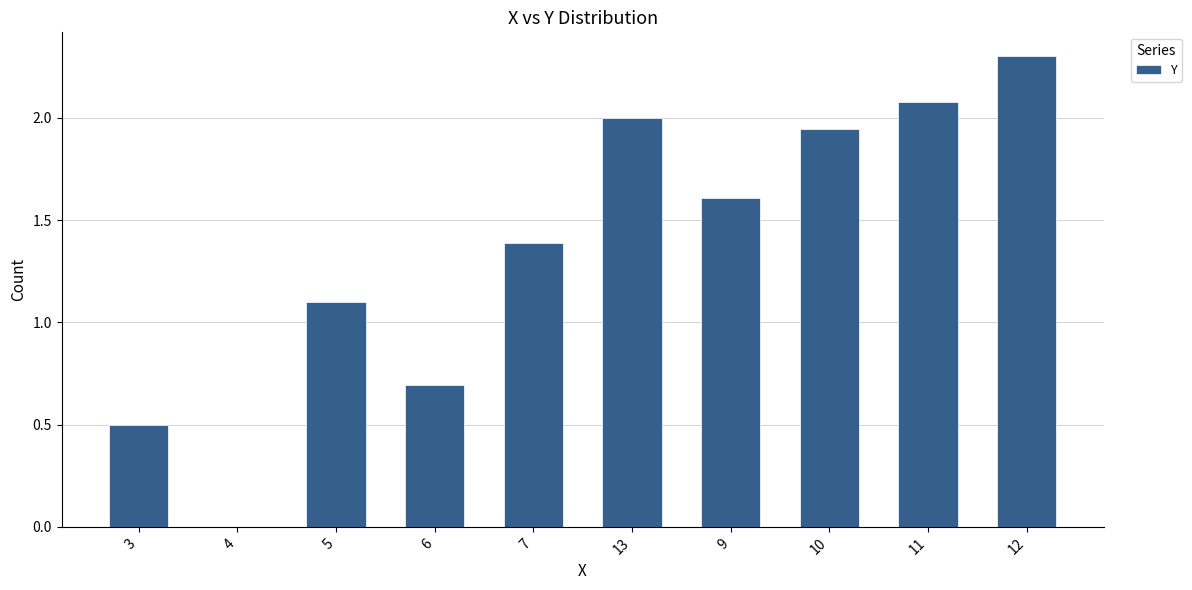

Count the number of data series in this chart.

1